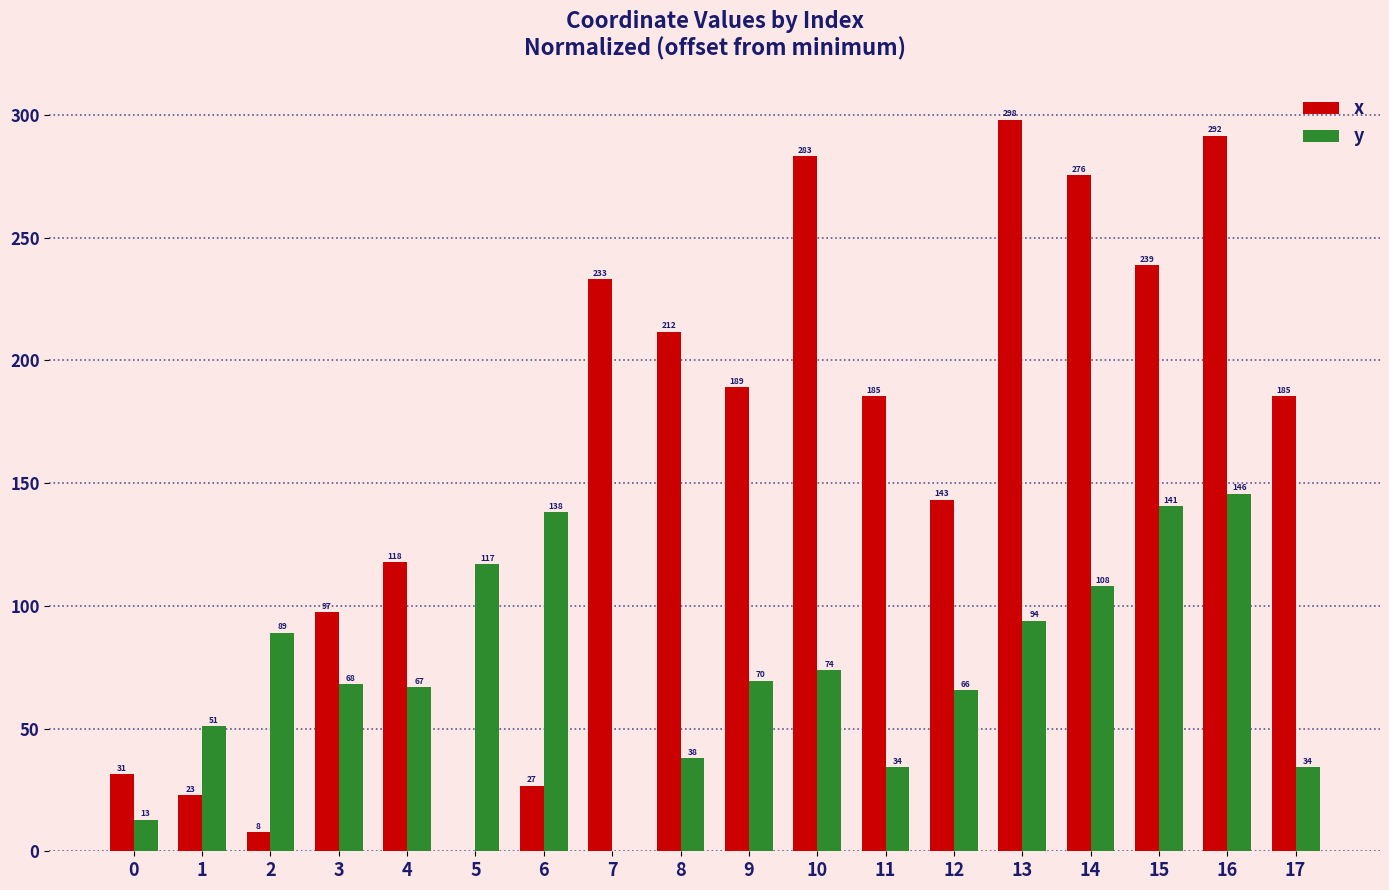

Is it true that x equals 22.9 at 1?

True